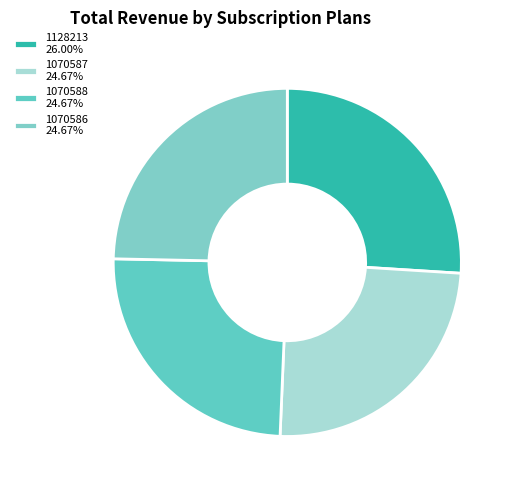

Rank the categories by value from highest to lowest.

1128213, 1070588, 1070587, 1070586